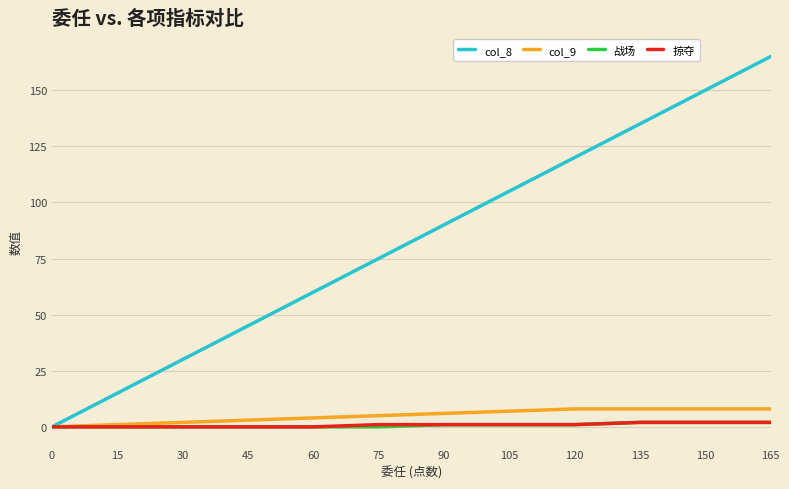

Which category has the highest value across all series?

165